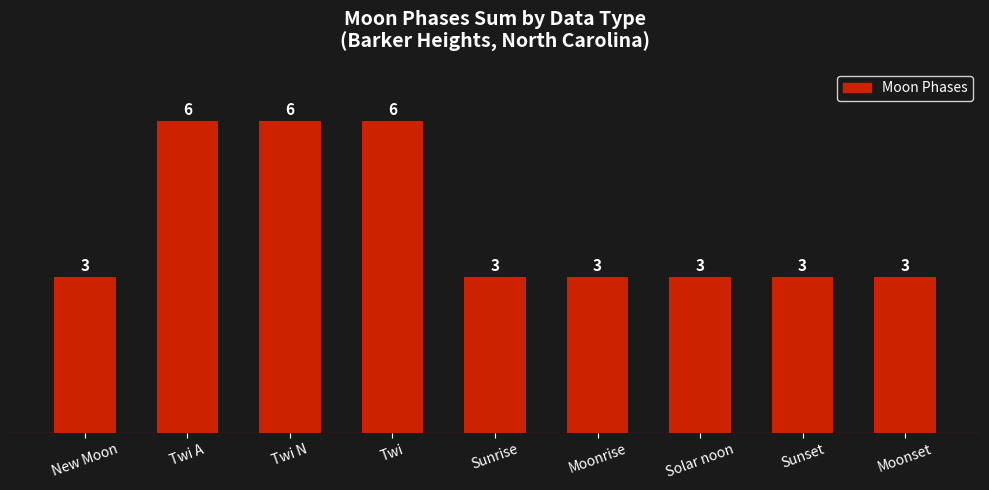

Is it true that the value at New Moon is 3?

True